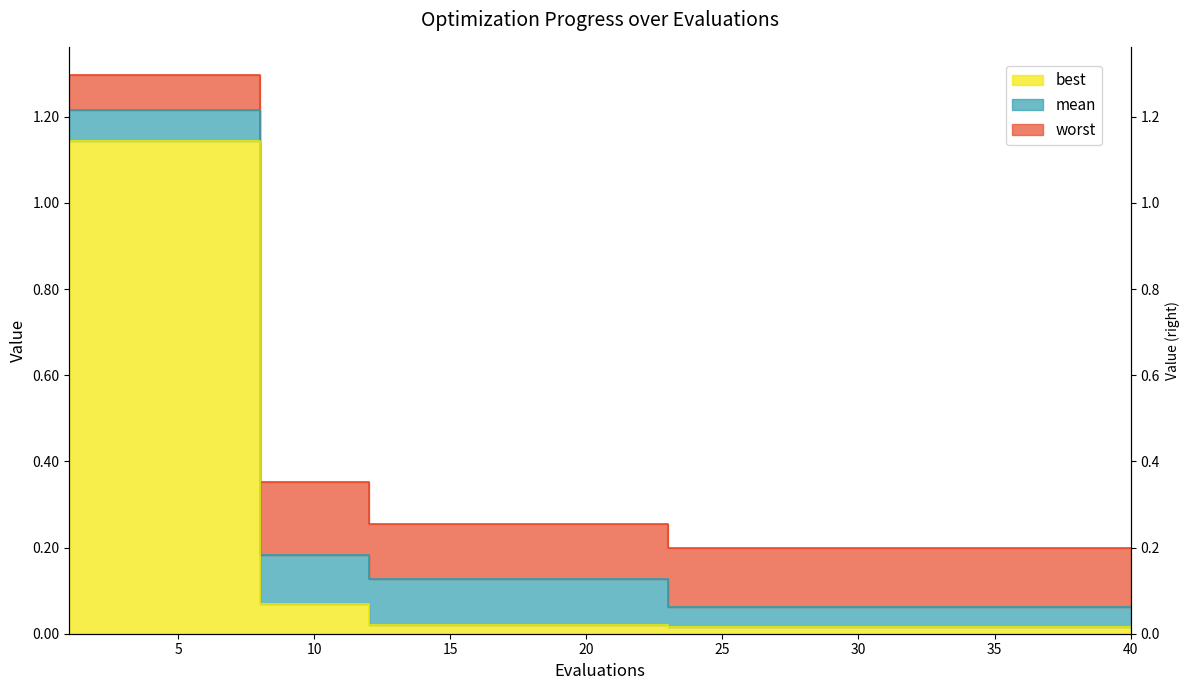

List the series in order of their overall mean, highest first.

worst, mean, best